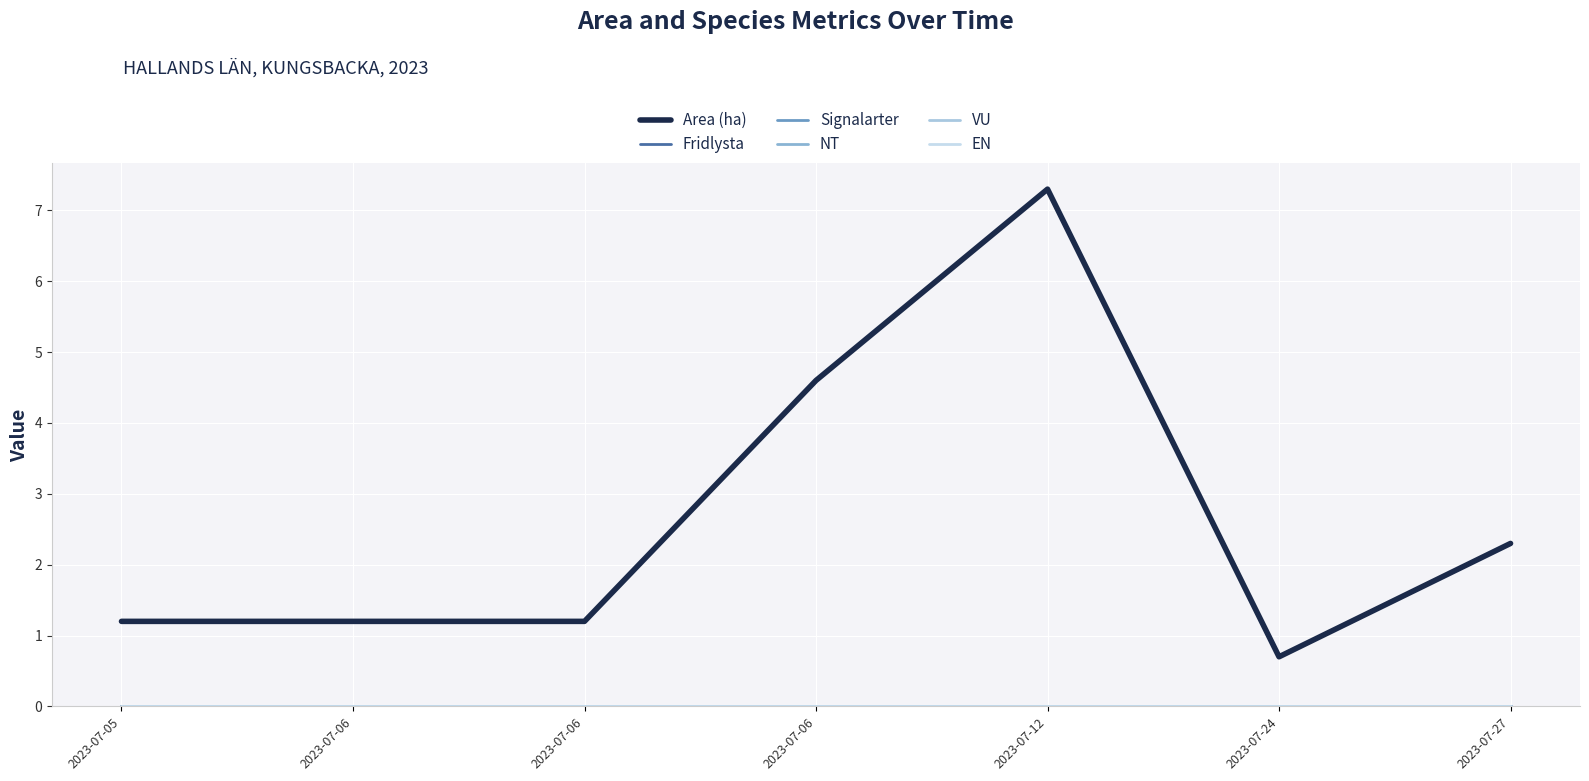

At which category is the sum across all series the highest?

2023-07-12